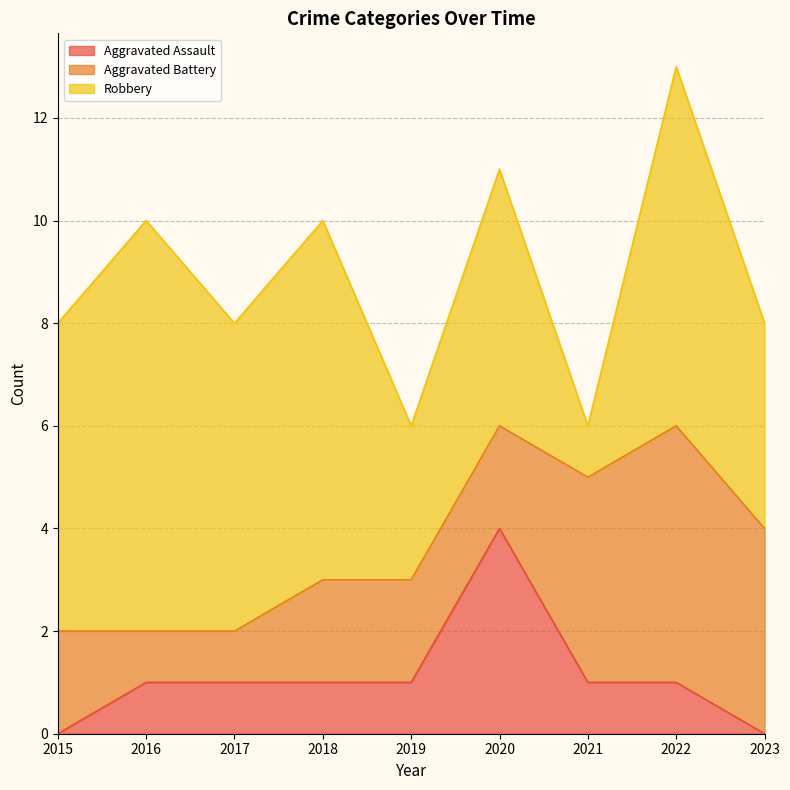

List the series in order of their peak value, highest first.

Robbery, Aggravated Battery, Aggravated Assault